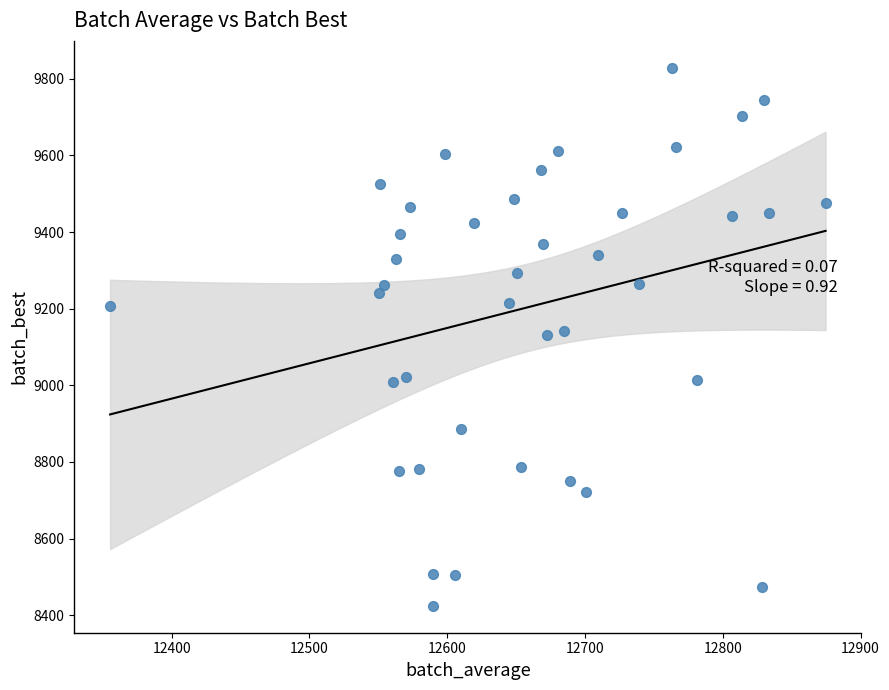

What is the range of Y values (max minus min)?

1404.3